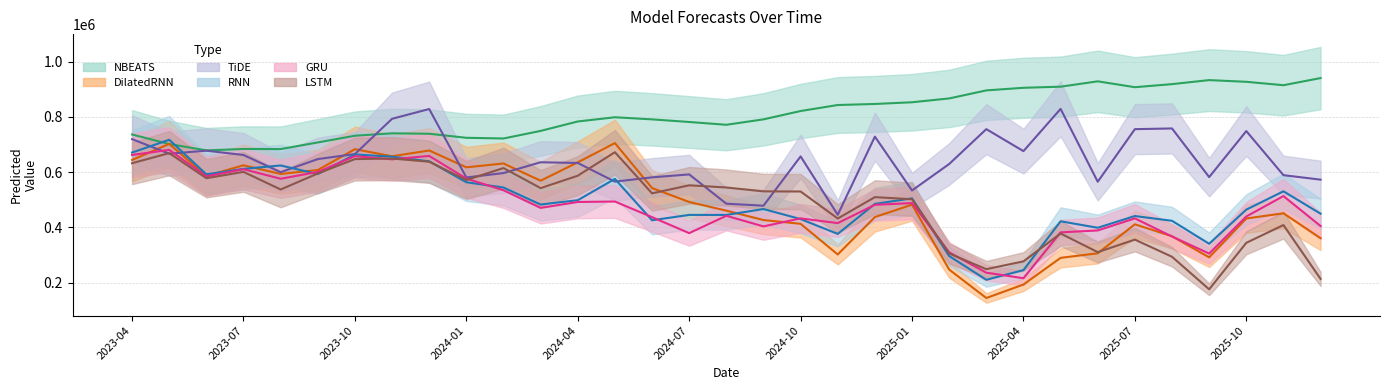

Does the chart have visible grid lines?

Yes